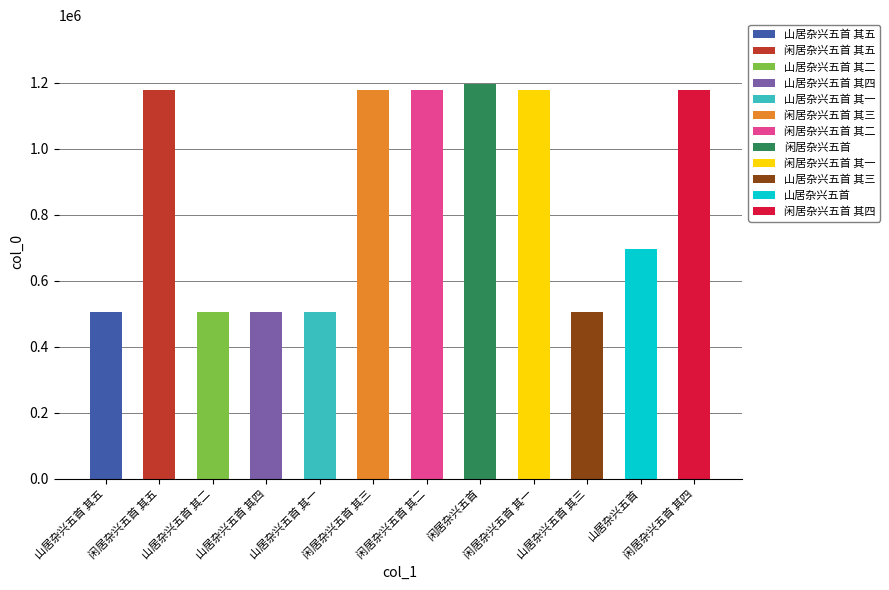

Does the chart contain stacked bars?

No